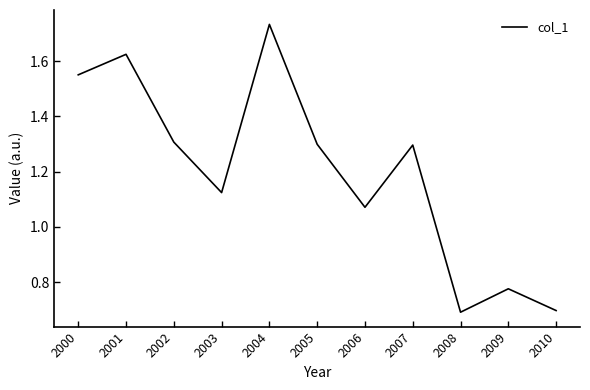

Where does the data first go above 1?

2000